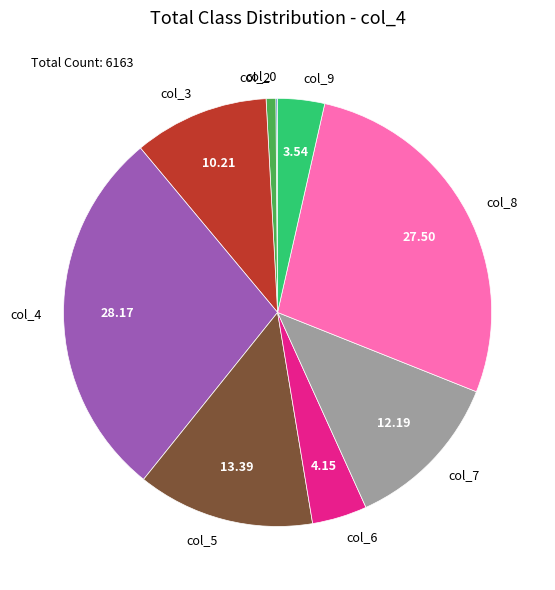

What is the ratio of the value at col_9 to the value at col_6?

0.9